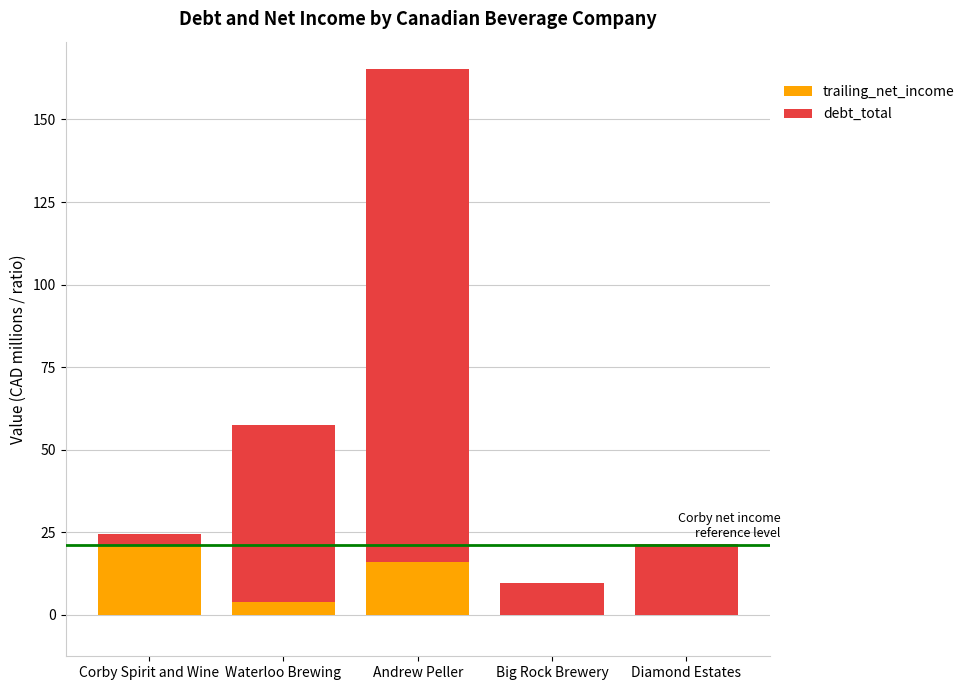

What is the average value of the trailing_net_income series?

8.2